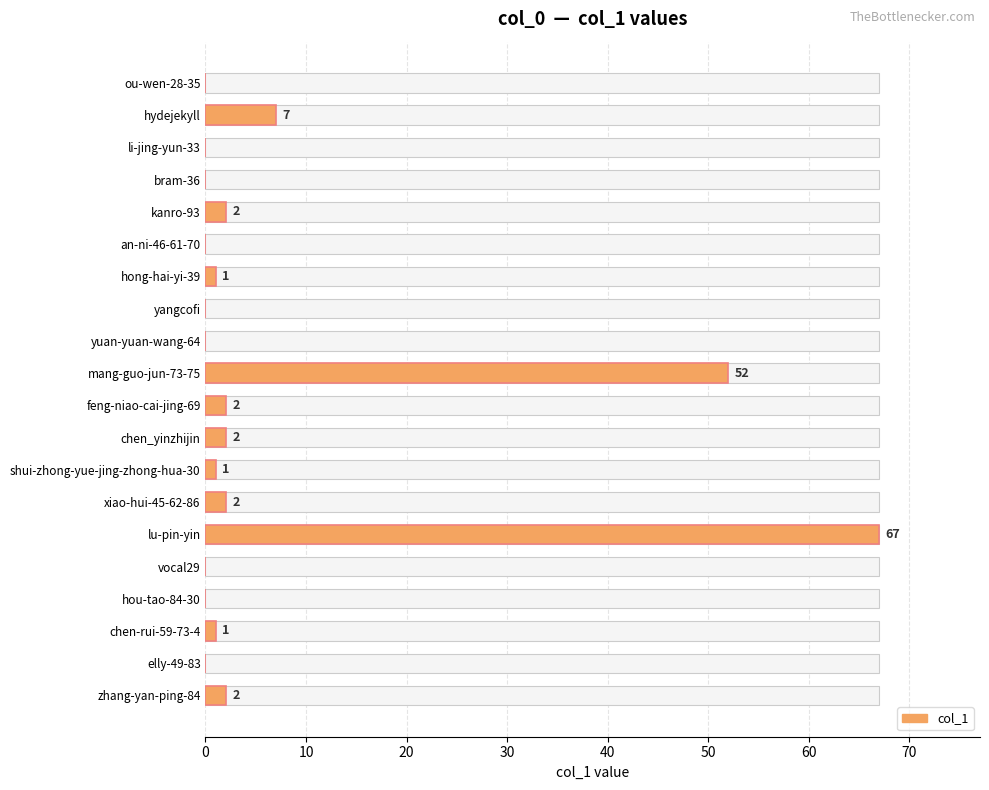

True or false: the data shows 3 at chen_yinzhijin.

False